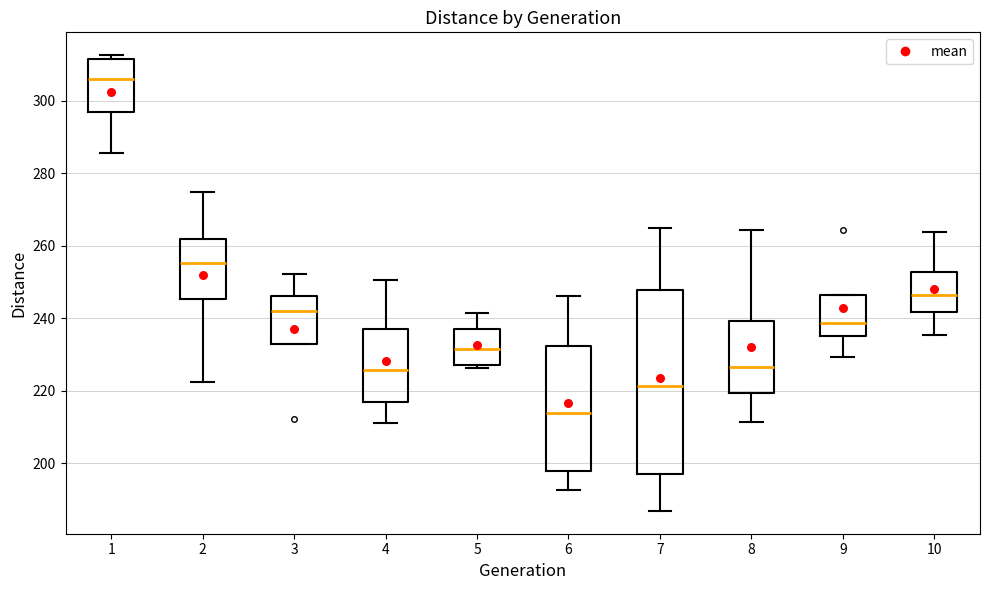

Where does the lower whisker of the box at x = 7 end on the y-axis? The values are not printed on the chart, so give them approximately, as read against the axis.

186